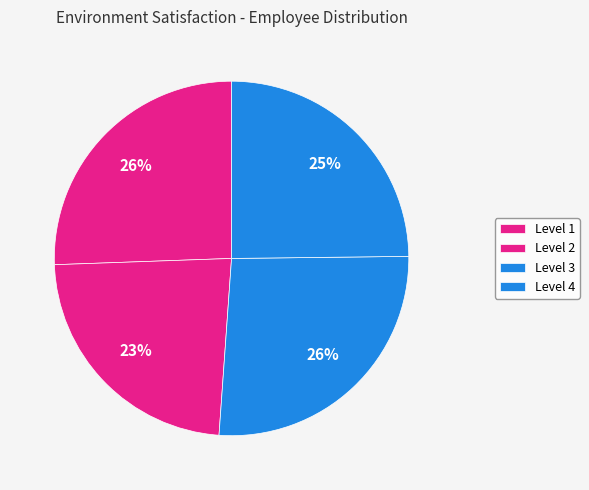

How many slices are in this pie chart?

4